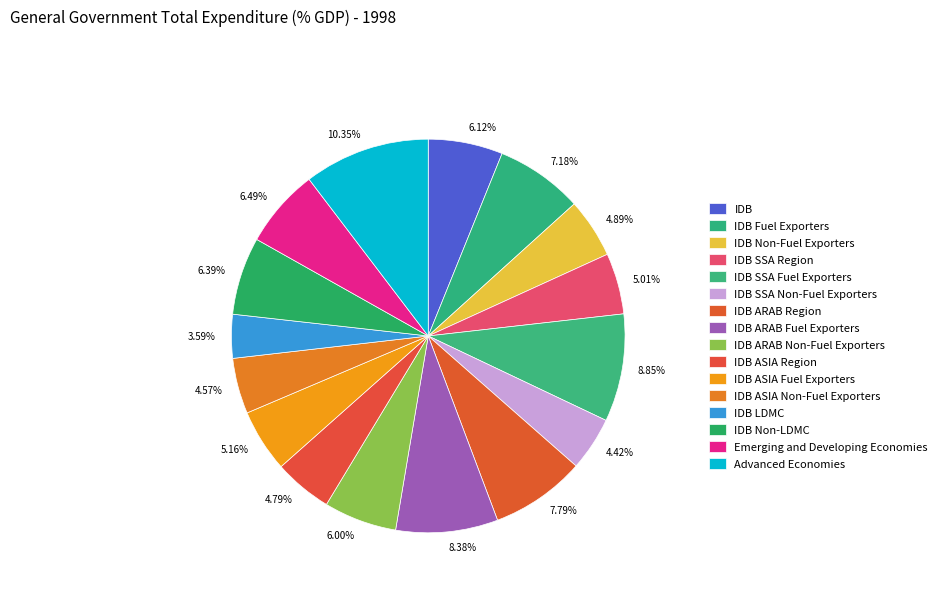

Which category has the smallest portion of the pie?

IDB LDMC